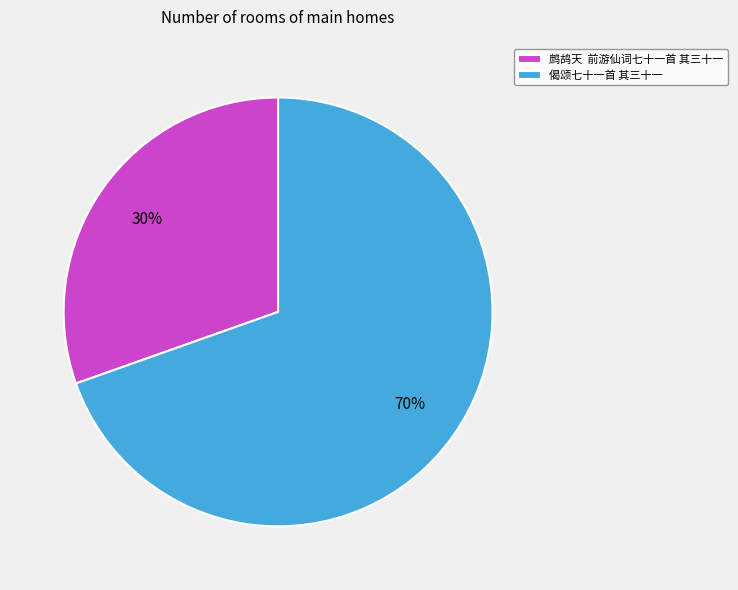

Is it true that 偈颂七十一首 其三十一 is 60% of the pie?

False